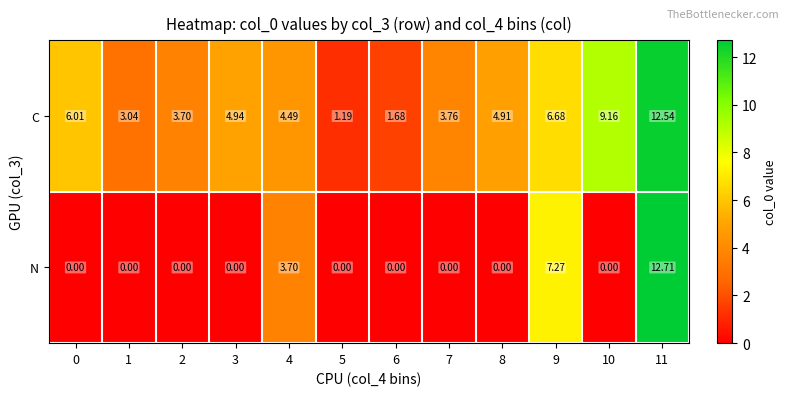

Which series has the largest total across all categories?

C